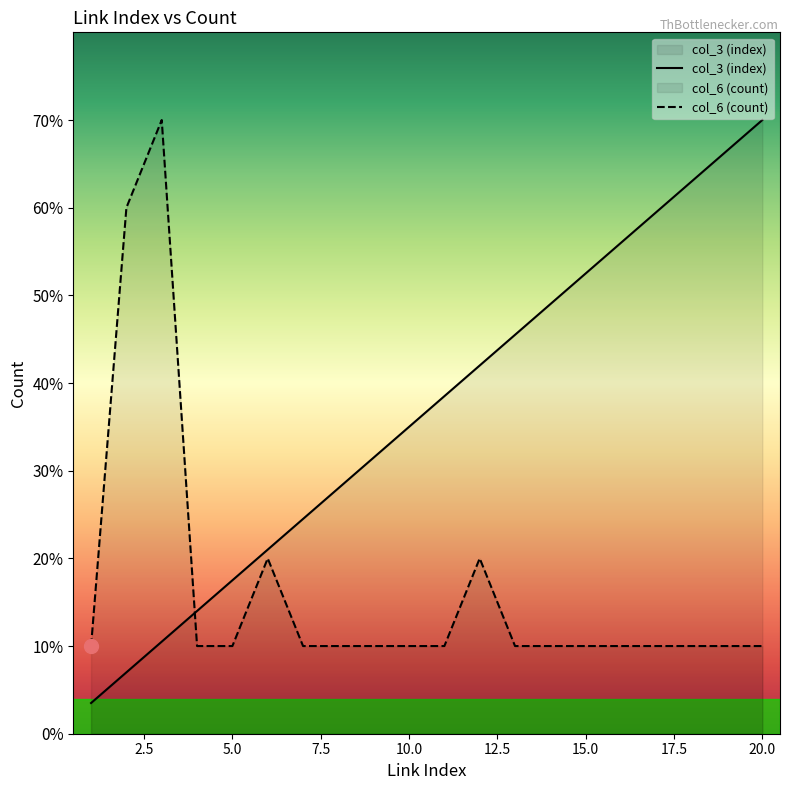

Which series has the widest spread of values?

col_3 (index)